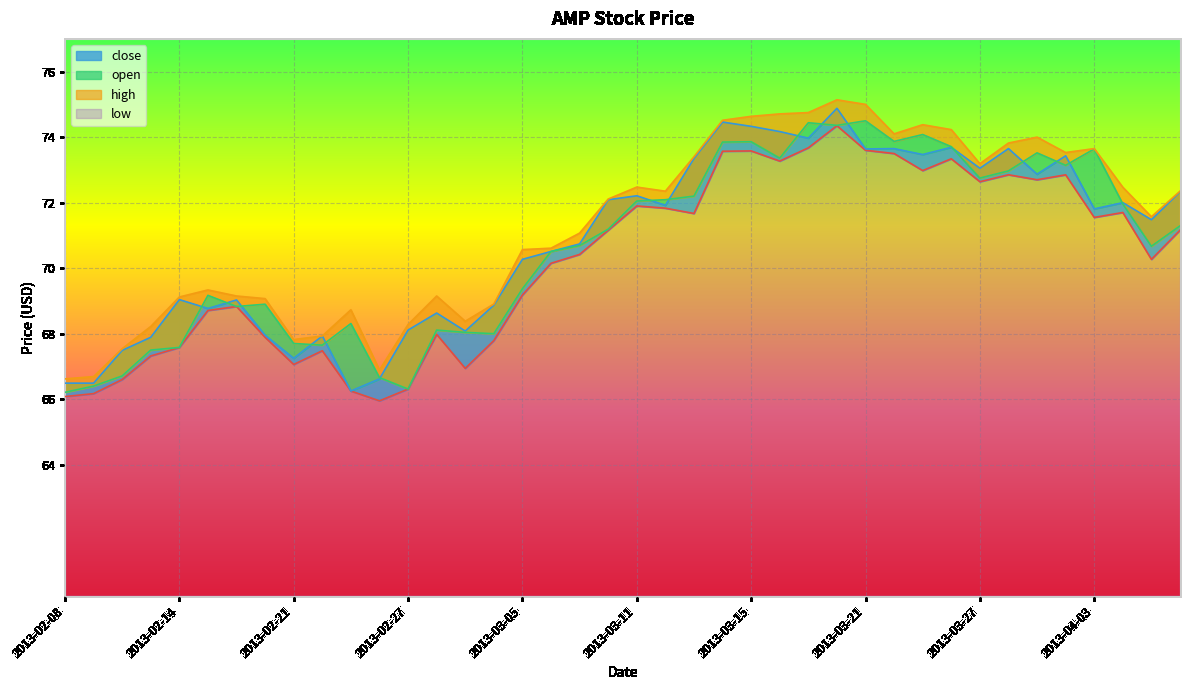

Read the low value at 2013-03-22.

73.5